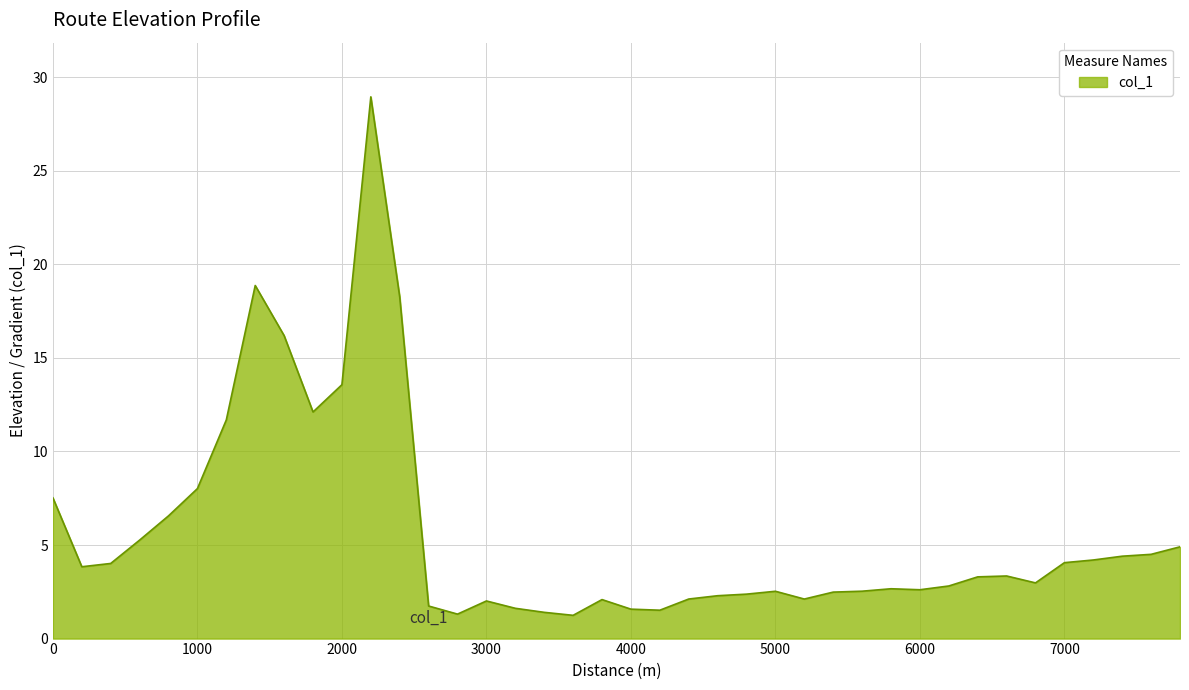

How many lines are shown in the chart?

1